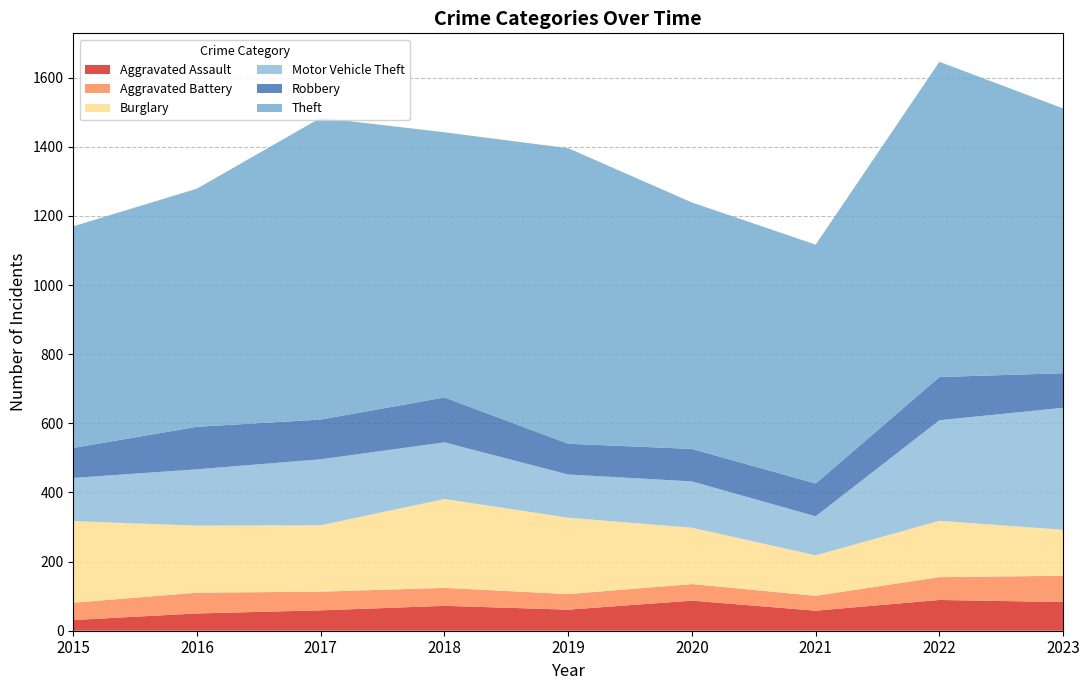

Reading left to right, transcribe all the data shown in this chart.

Aggravated Assault: 31	50	59	72	61	87	58	89	83
Aggravated Battery: 50	60	54	52	45	48	43	66	76
Burglary: 236	194	192	257	221	163	117	163	133
Motor Vehicle Theft: 125	163	191	164	125	134	113	291	353
Robbery: 87	123	115	130	89	94	95	125	100
Theft: 641	689	873	767	855	713	691	912	766